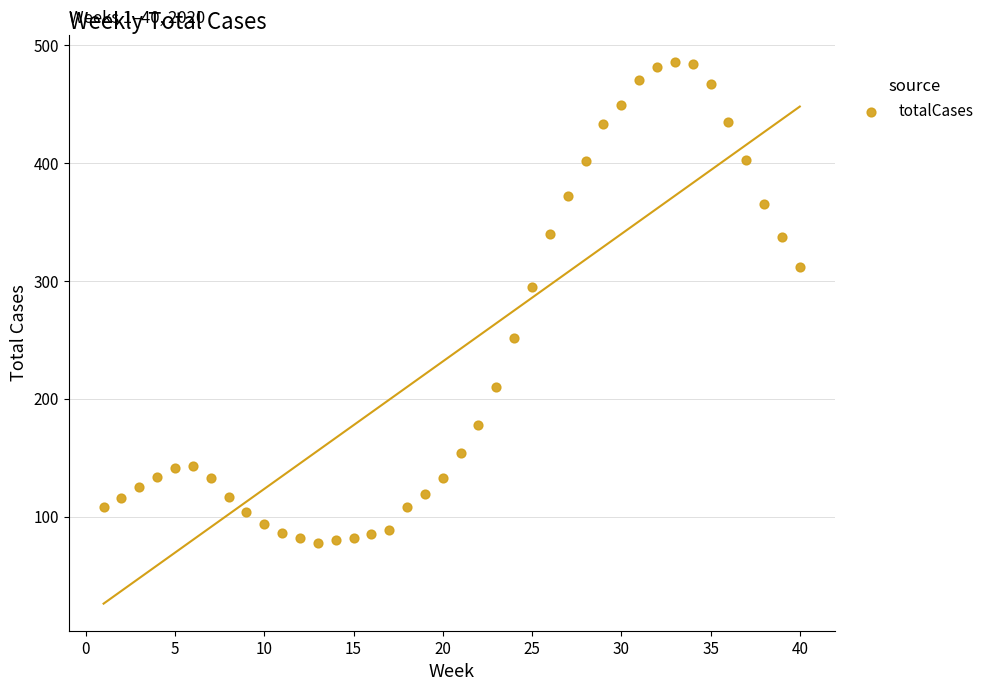

What Y value in the scatter plot is closest to 282?

295